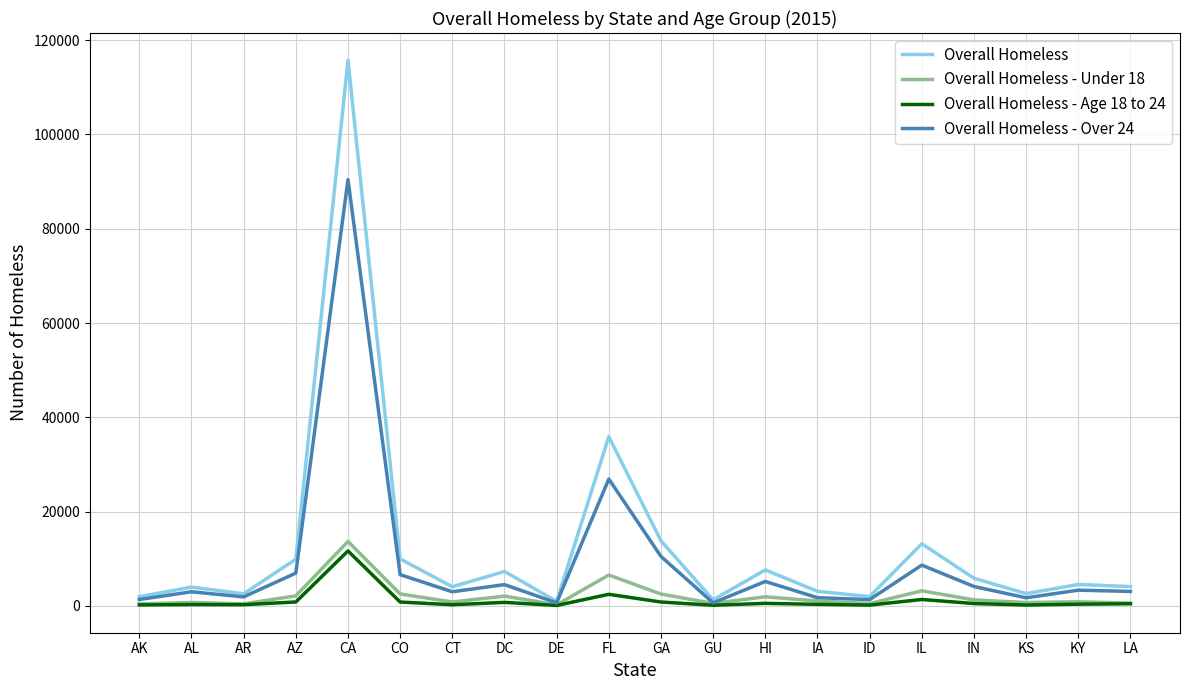

Where is Overall Homeless nearest to the value 58345?

FL